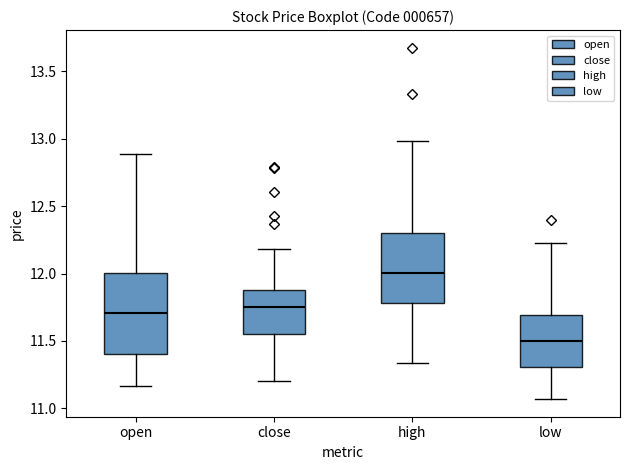

Reading left to right, transcribe this box plot: for each box, give where its median line is, the range the box spans, and where its two whiskers end, as read against the y-axis. The values are not printed on the chart, so give them approximately, as read against the axis.

open: median 11.70, box 11.40 to 12.00, whiskers 11.15 to 12.90
close: median 11.75, box 11.55 to 11.90, whiskers 11.20 to 12.20
high: median 12.00, box 11.80 to 12.30, whiskers 11.35 to 13.00
low: median 11.50, box 11.30 to 11.70, whiskers 11.05 to 12.25